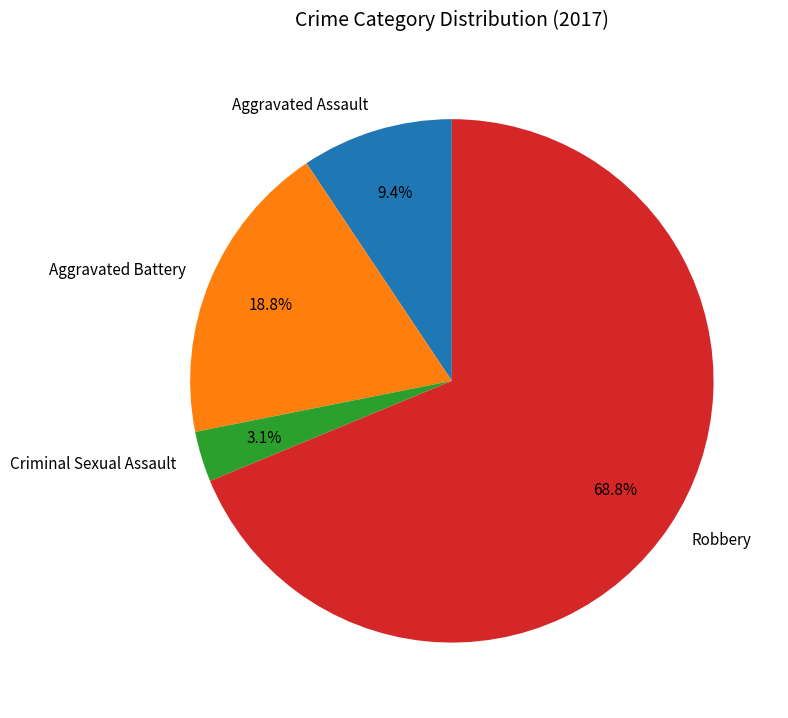

Rank the categories by value from lowest to highest.

Criminal Sexual Assault, Aggravated Assault, Aggravated Battery, Robbery